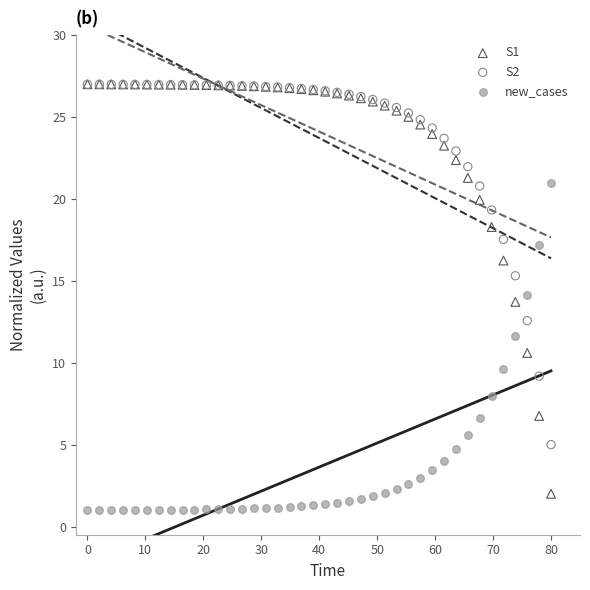

What are all the series names shown in the legend?

S1, S2, new_cases